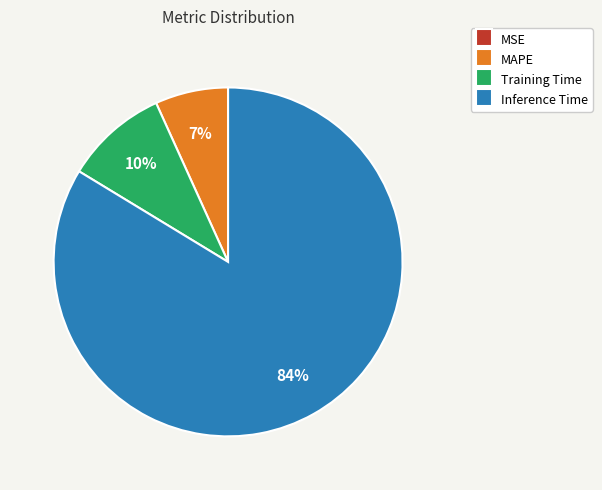

Is there a majority slice in this chart?

Yes